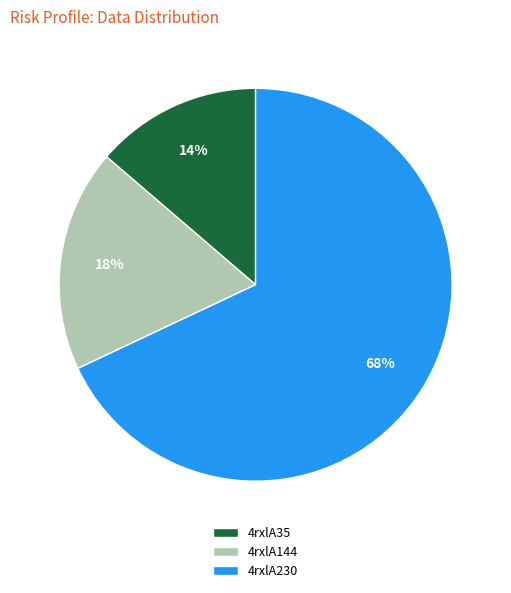

Is it true that 4rxlA144 is 18% of the pie?

True